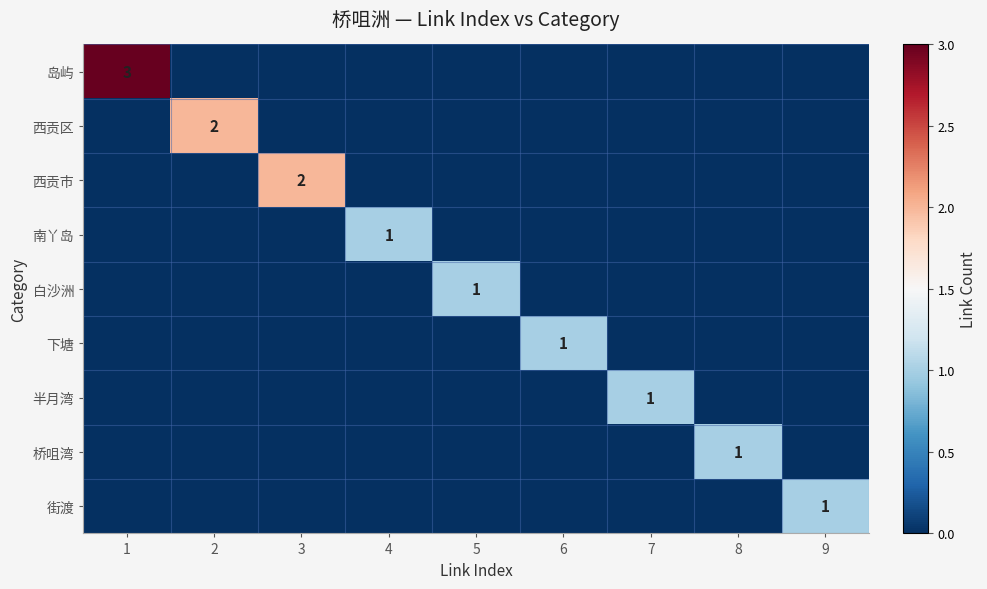

Which has a higher value, 2 or 8?

2